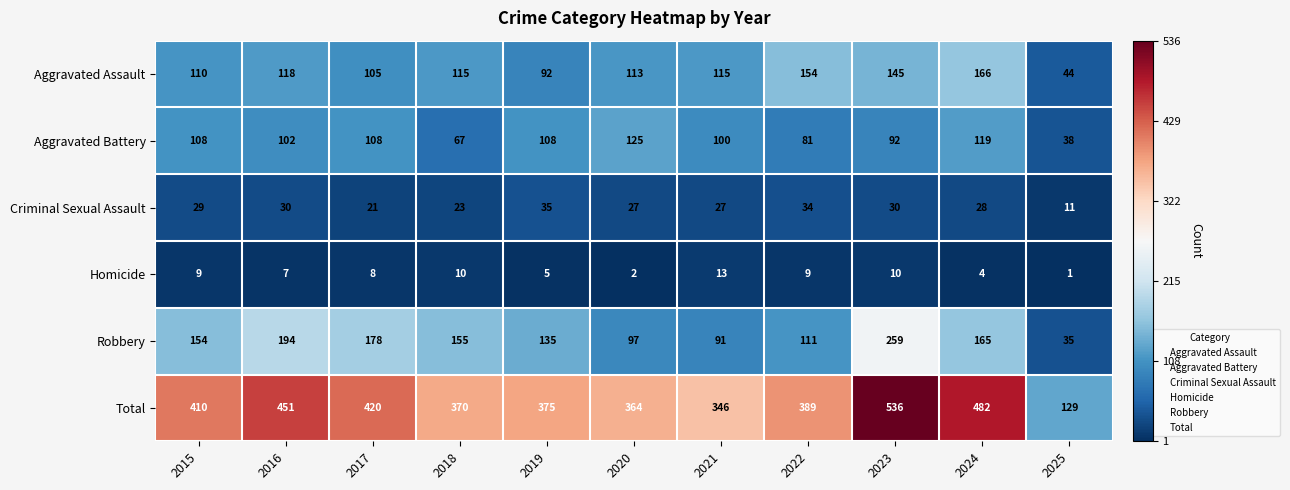

List the series in order of their peak value, lowest first.

Homicide, Criminal Sexual Assault, Aggravated Battery, Aggravated Assault, Robbery, Total